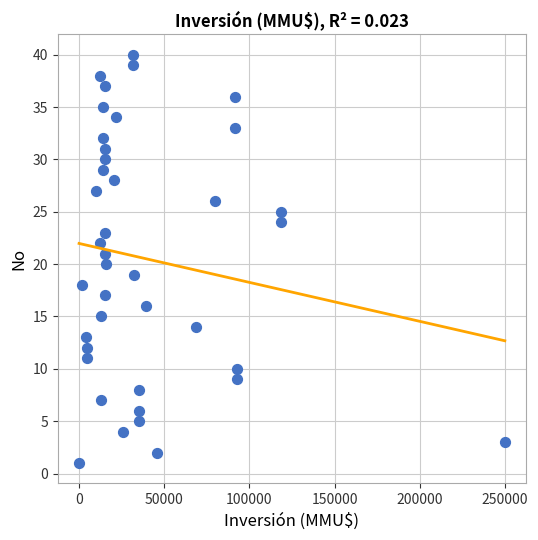

What is the range of X values (max minus min)?

250000